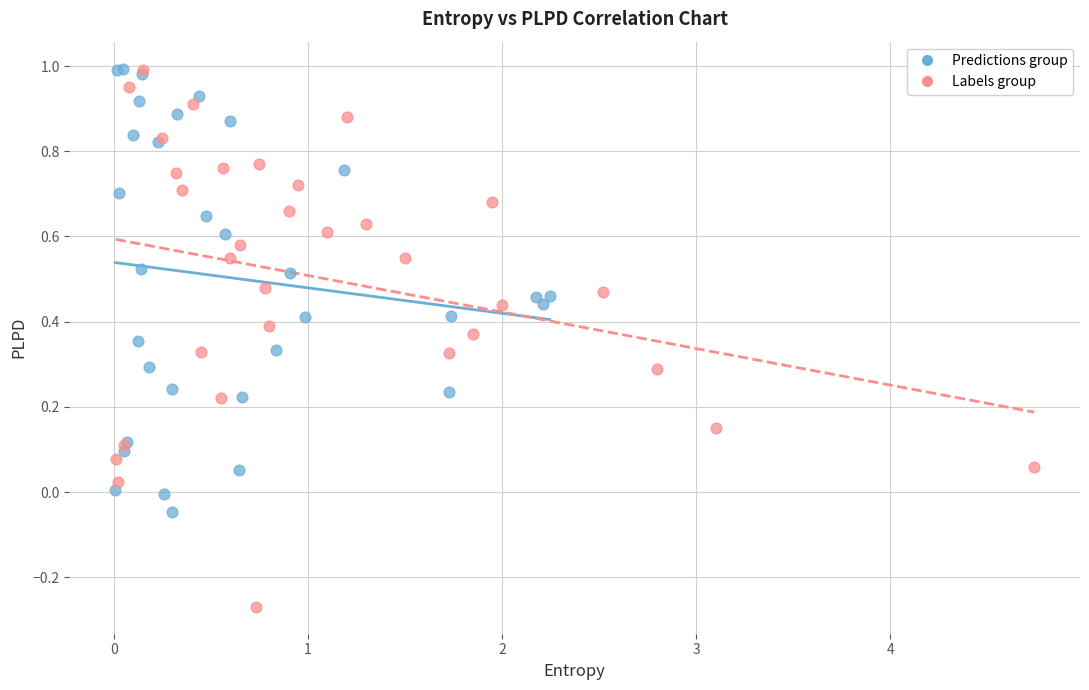

Which series has the largest Y range (max minus min)?

Labels group